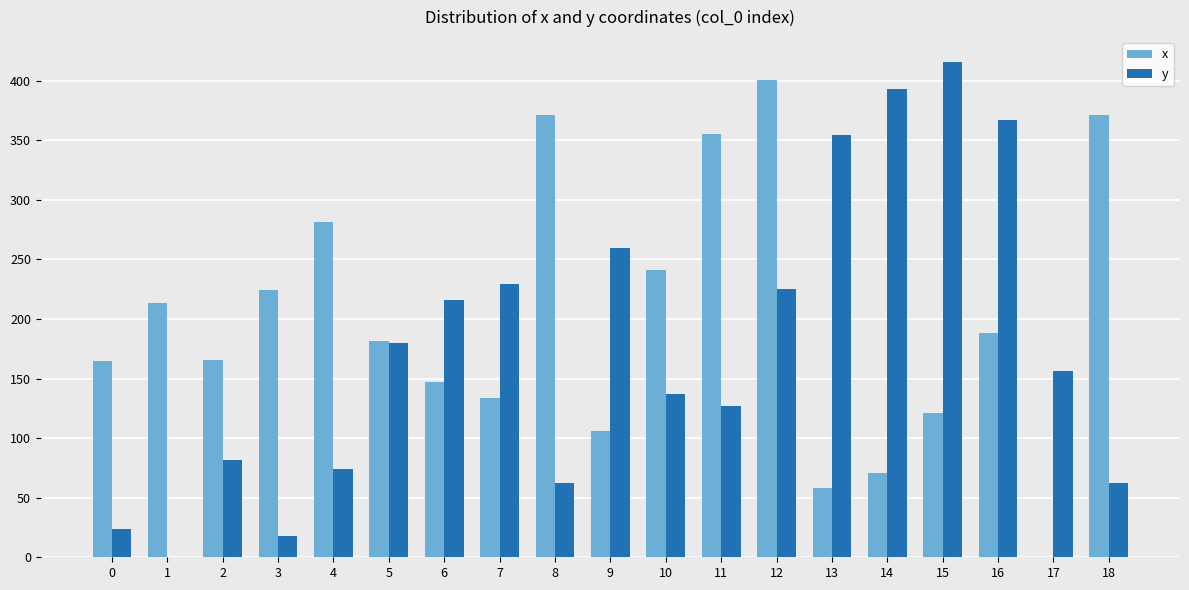

What is the sum of all x values?

3792.3